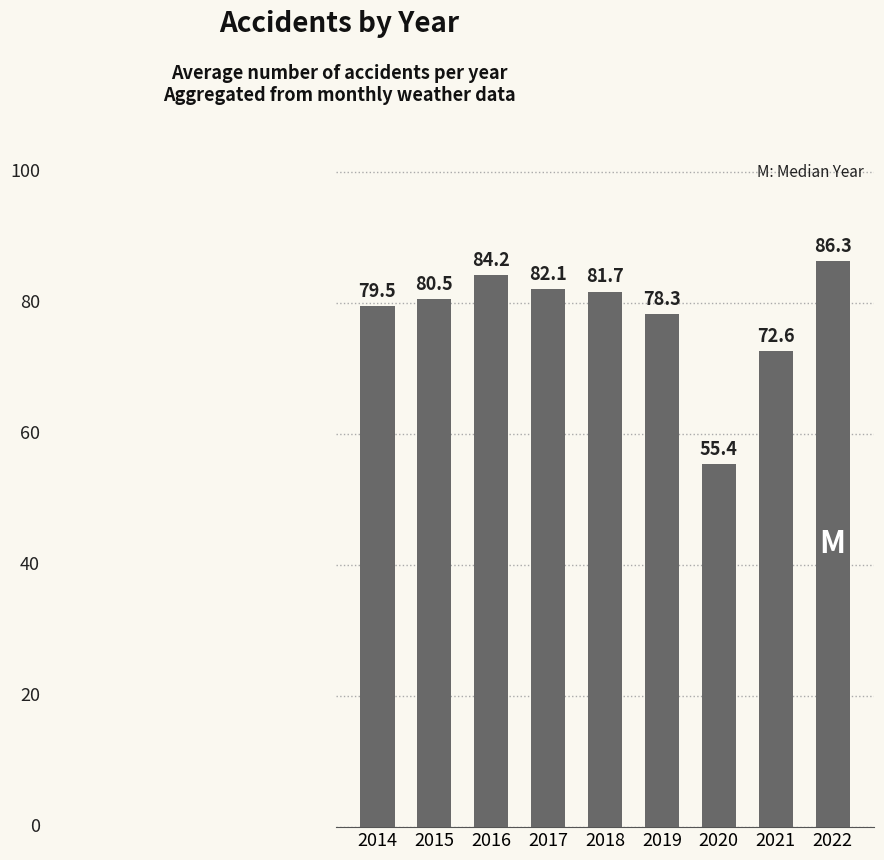

Reading left to right, extract all data points from this chart.

79.5	80.5	84.2	82.1	81.7	78.3	55.4	72.6	86.3